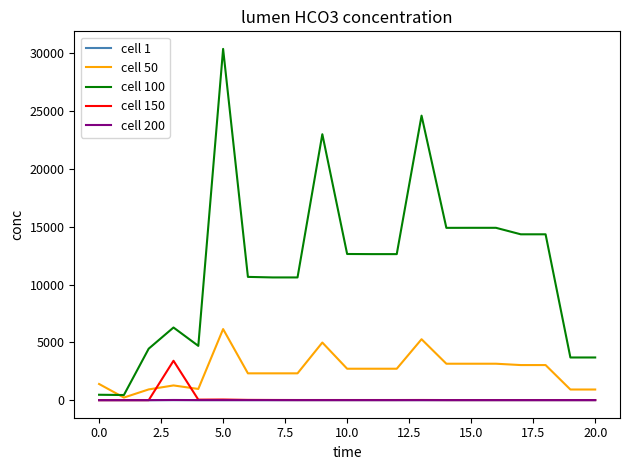

Which series has the largest range (max minus min)?

cell 100